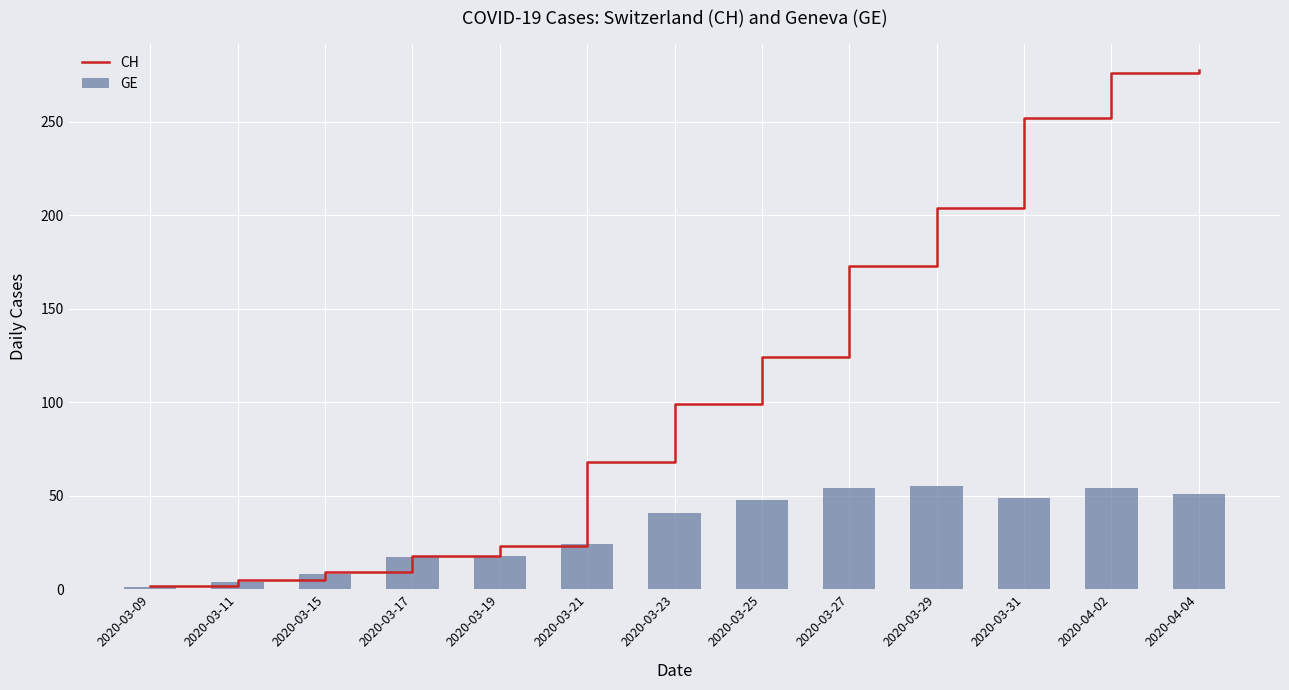

What is the difference between the maximum and minimum values in the GE series?

54